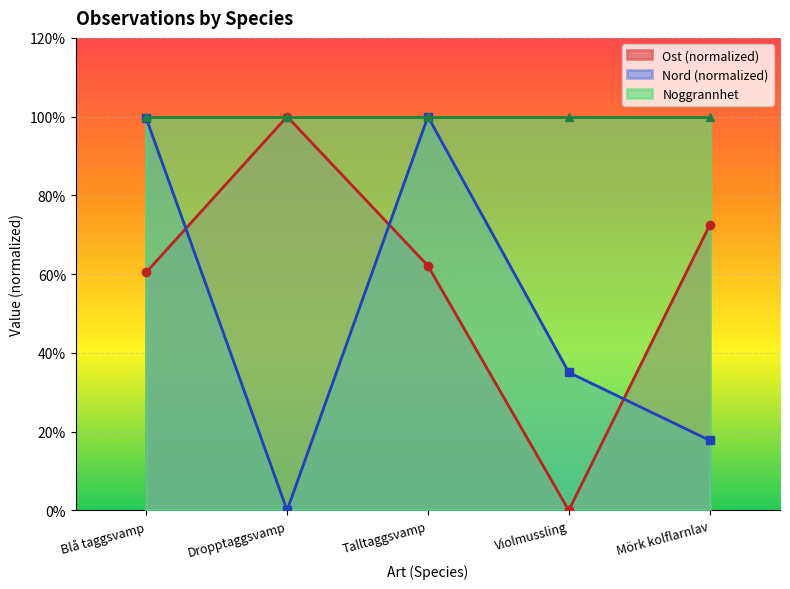

True or false: Ost and Nord intersect in this chart.

True